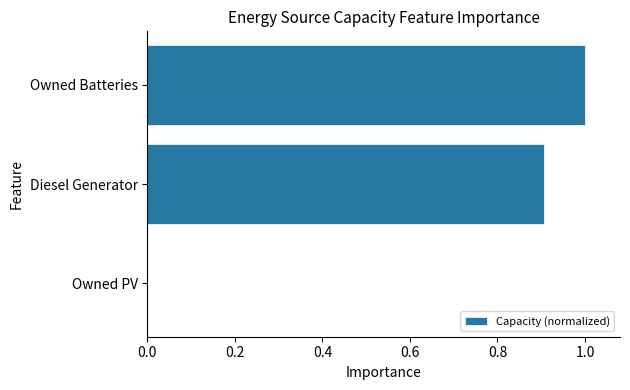

True or false: the data shows -0.4 at Owned PV.

False